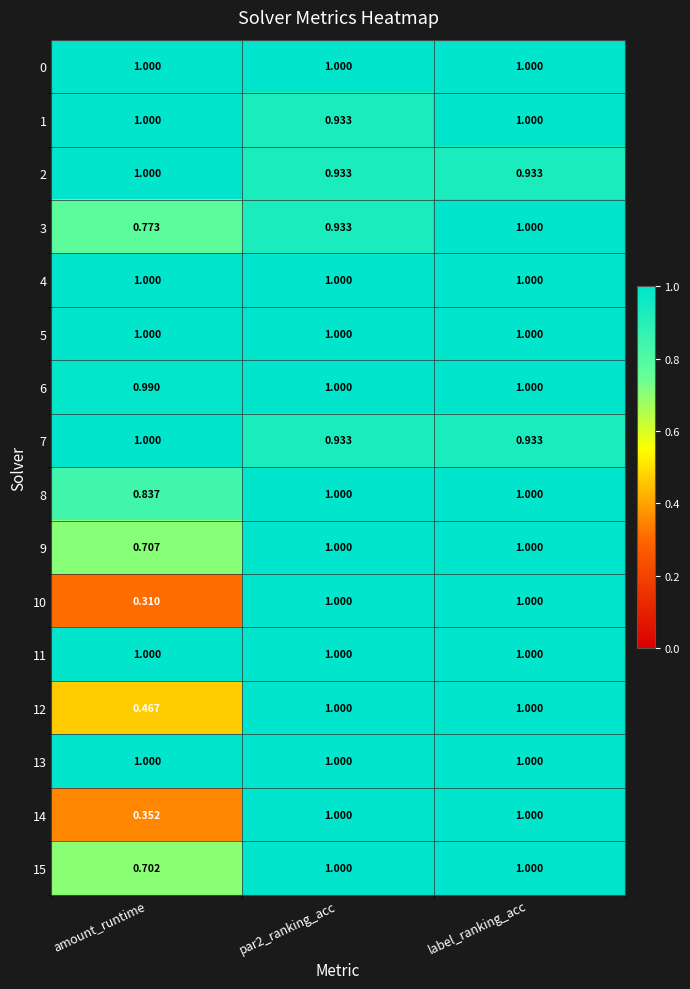

At which category does the chart reach its minimum across all series?

amount_runtime